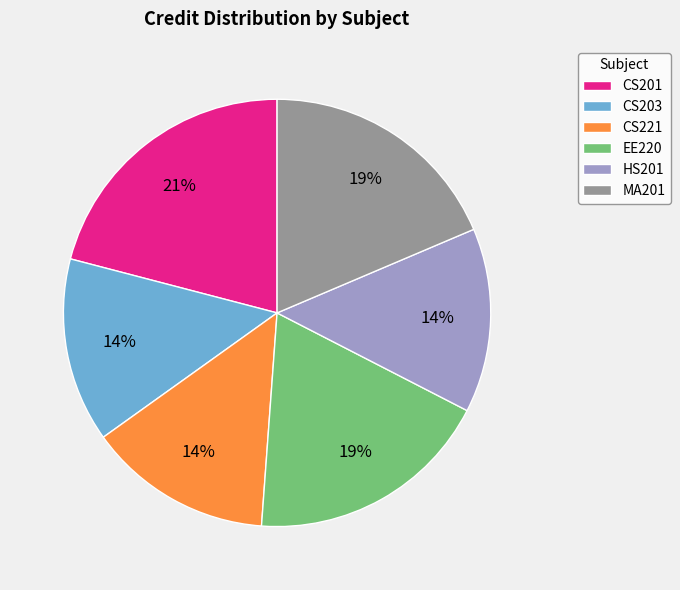

True or false: EE220 accounts for 29% of the total.

False